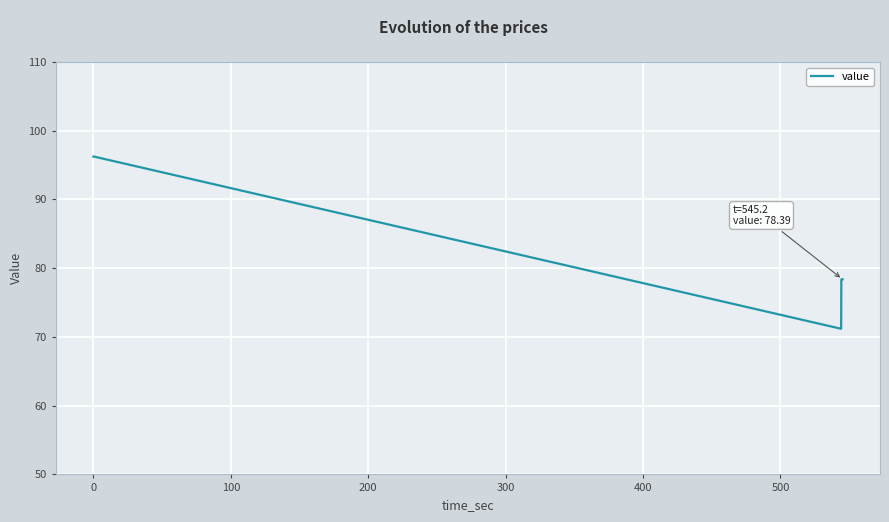

What is the minimum value shown in the chart?

71.2